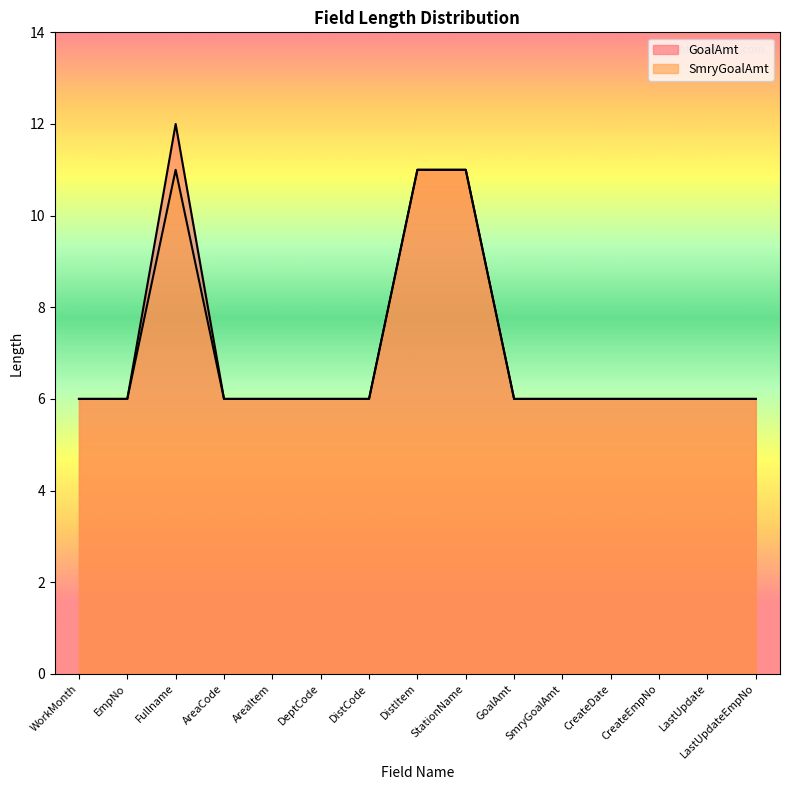

Reading left to right, list all the values displayed in this chart.

GoalAmt: 6	6	12	6	6	6	6	11	11	6	6	6	6	6	6
SmryGoalAmt: 6	6	11	6	6	6	6	11	11	6	6	6	6	6	6